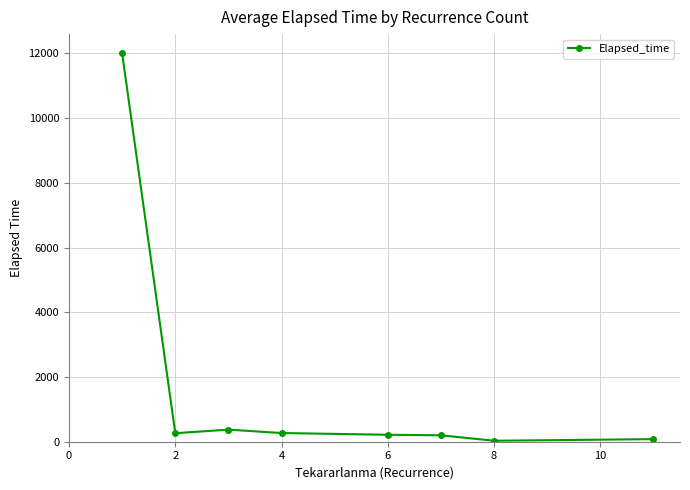

What is the average value?

1678.6